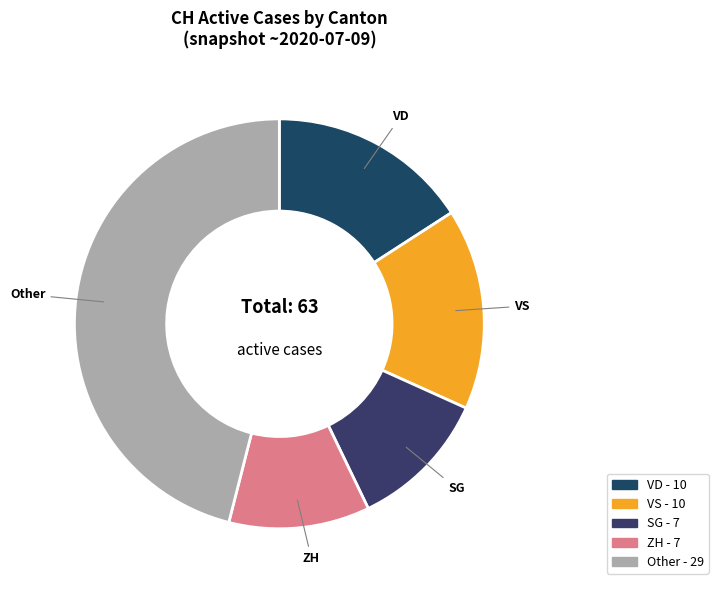

How many segments does this pie chart have?

5